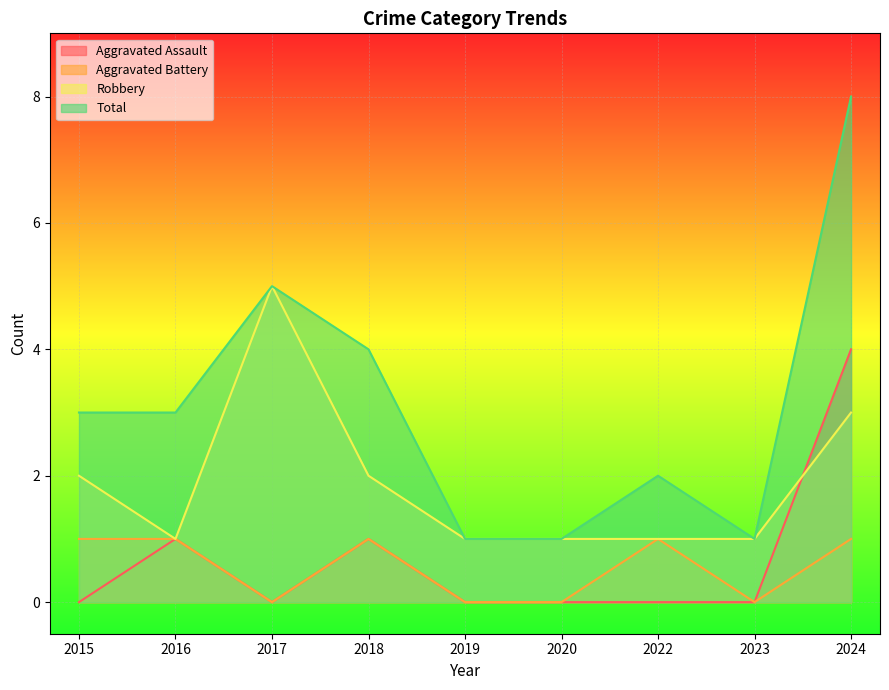

Is the value of Aggravated Battery at 2024 greater than the value of Robbery at 2020?

No